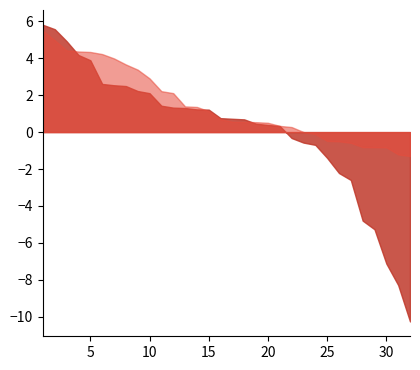

True or false: QB_val has a value of -1.4 at 26.

False